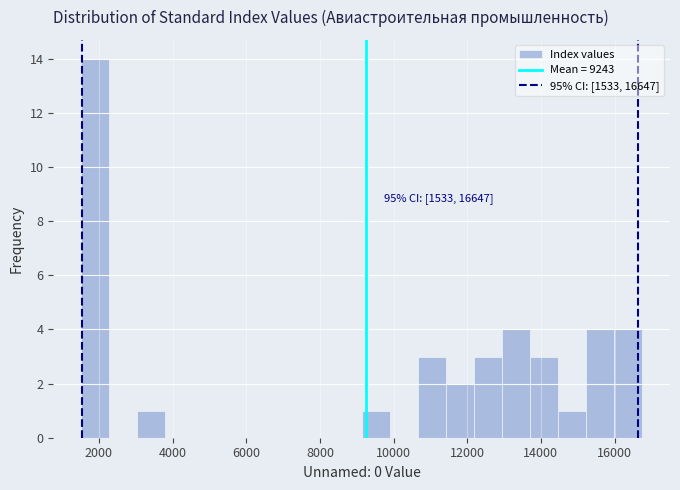

Around what value on the x-axis is the tallest bar? Give the approximate position of its centre, as read against the axis.

2000